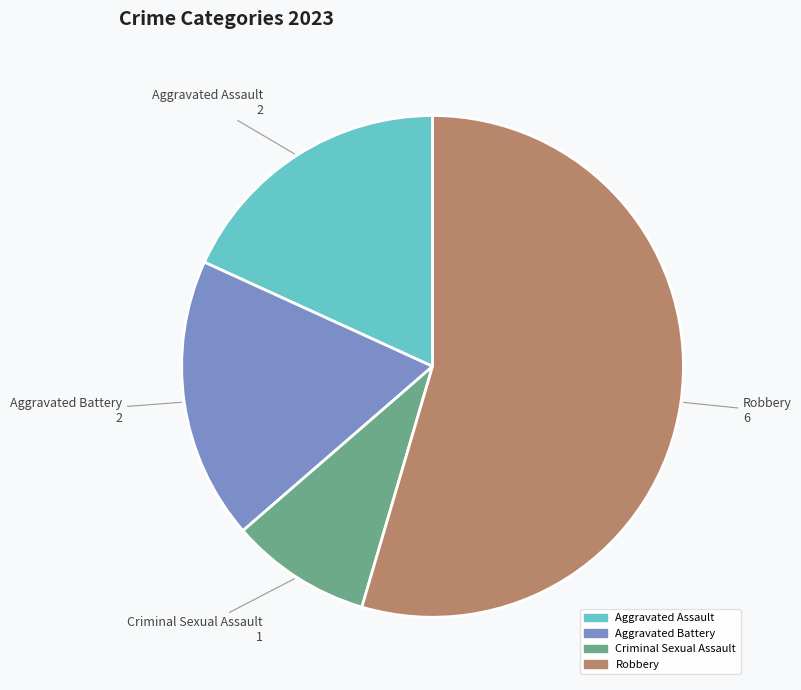

True or false: Criminal Sexual Assault accounts for 9% of the total.

True